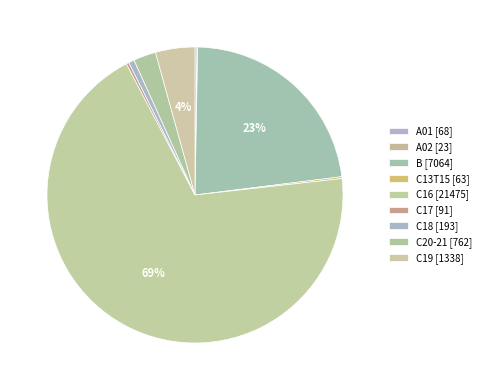

Which category has the biggest portion of the pie?

C16 [21475]